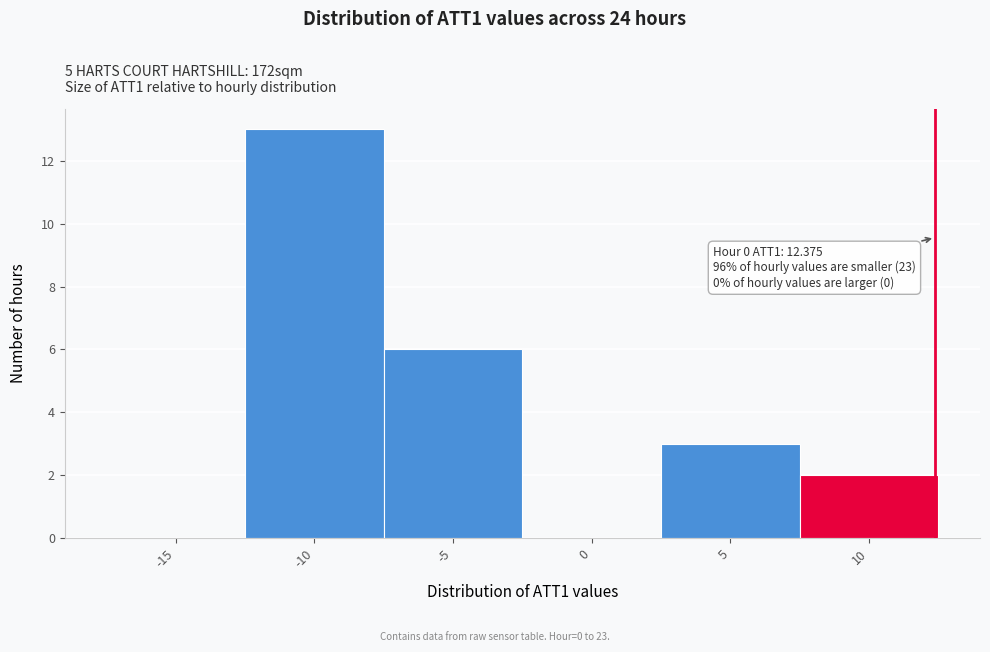

Over which range of the x-axis is the bar tallest?

-12.5 to -7.5